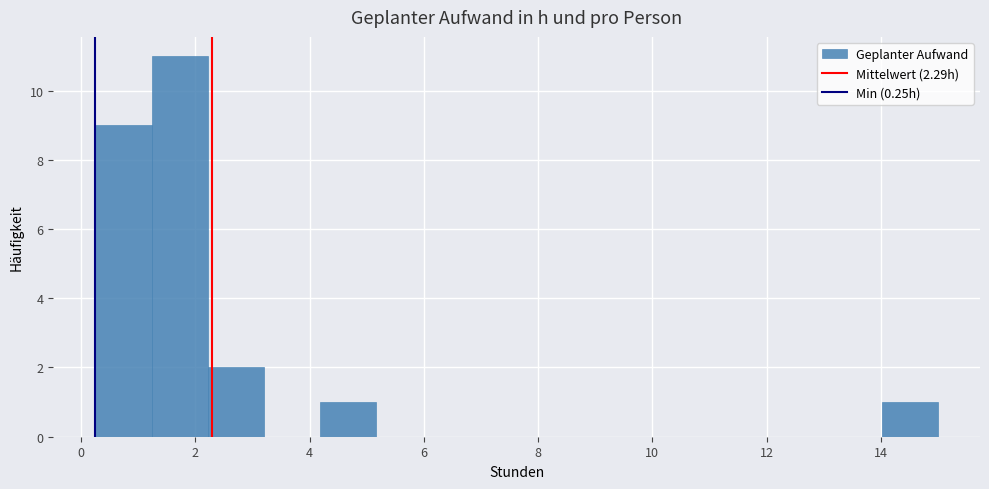

Which range on the x-axis has the tallest bar?

1.2 to 2.2